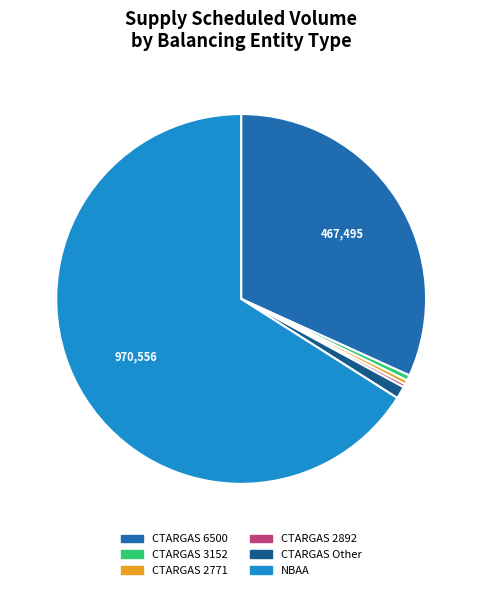

Count the number of slices in the pie.

6